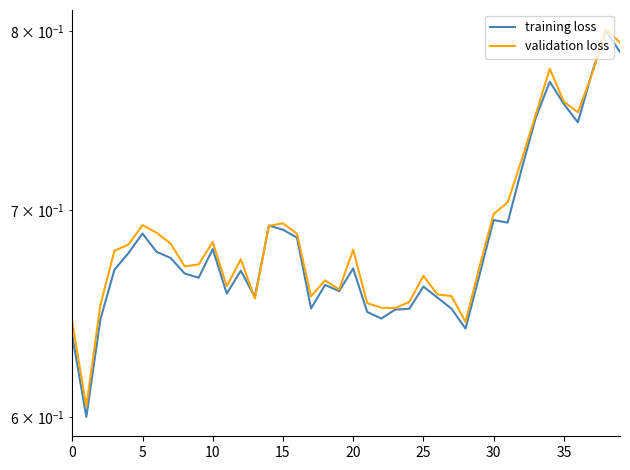

The validation loss series shows 0.2 at 20. True or false?

False